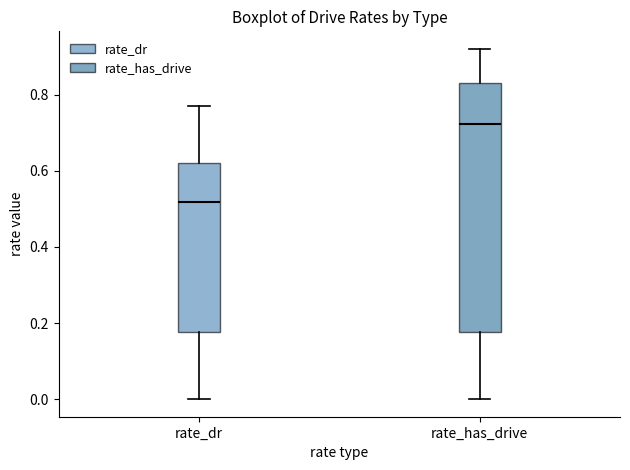

Which box is the tallest, from its lower edge to its upper edge?

rate_has_drive